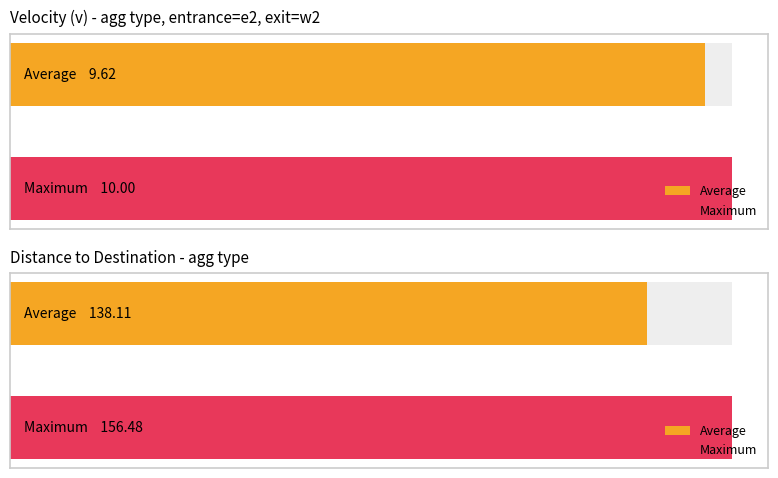

How many bars are there in each group?

2